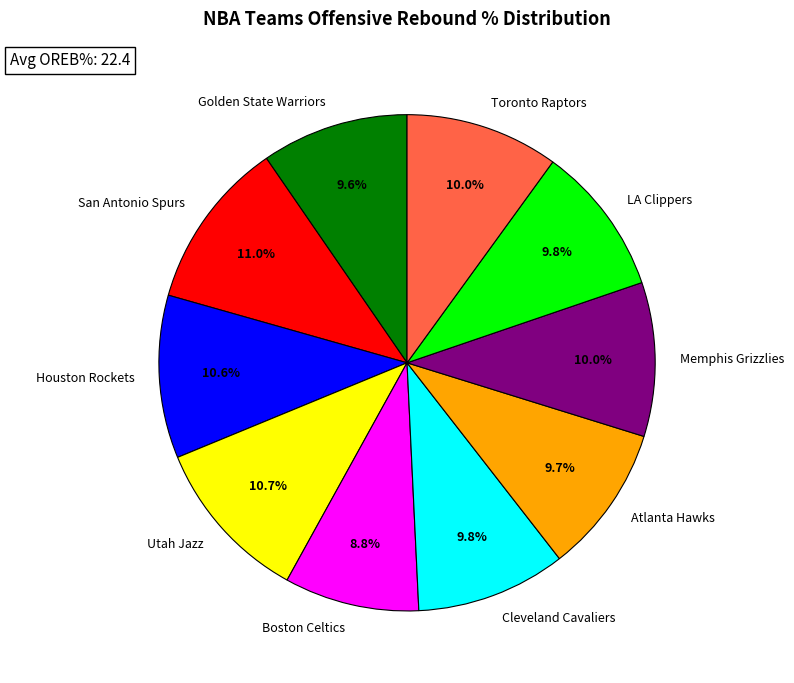

Which category has the smallest portion of the pie?

Boston Celtics